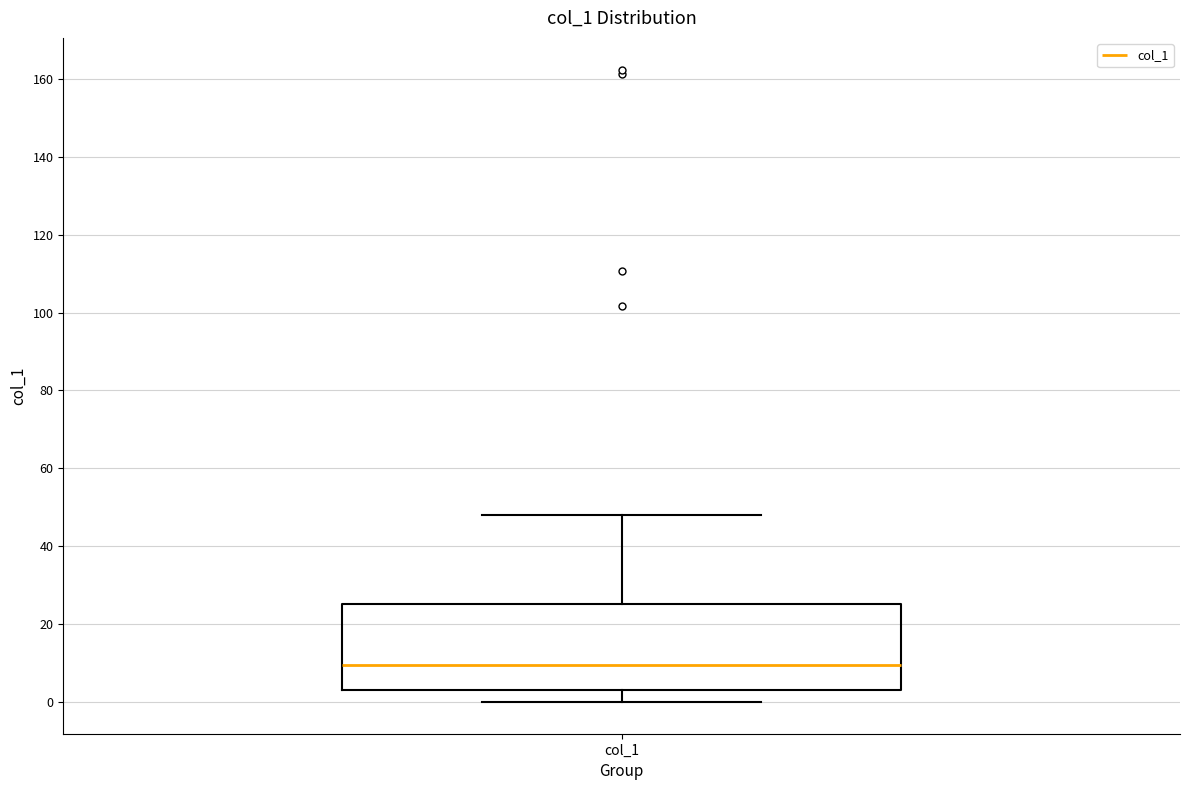

Transcribe this box plot: give where the median line is, the range the box spans, and where the two whiskers end, as read against the y-axis. The values are not printed on the chart, so give them approximately, as read against the axis.

median 10, box 2 to 26, whiskers 0 to 48